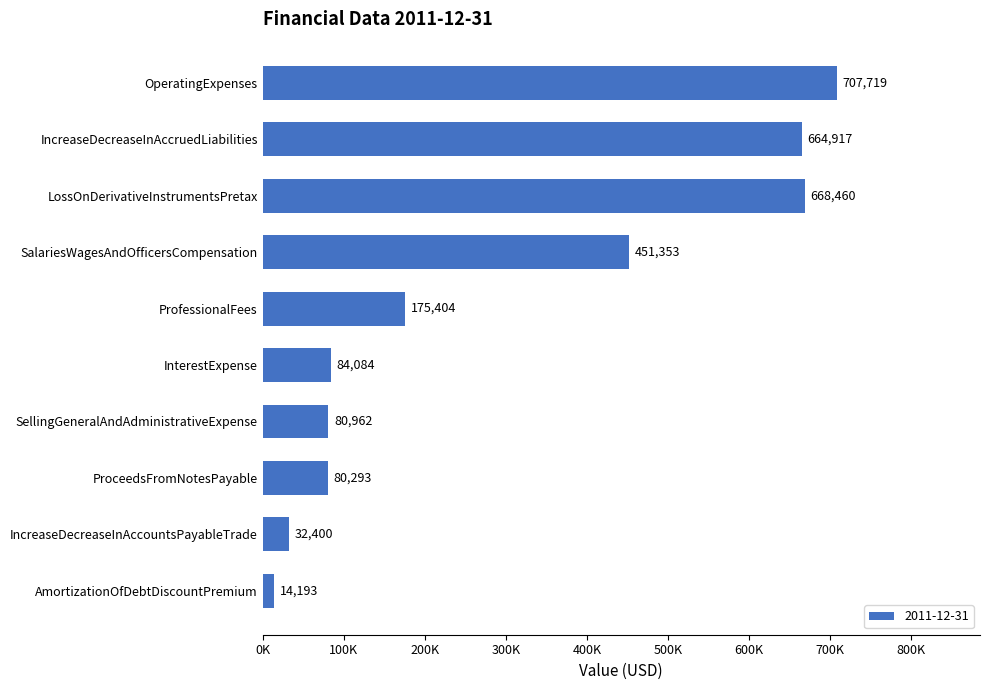

Between ProceedsFromNotesPayable and SalariesWagesAndOfficersCompensation, which is larger?

SalariesWagesAndOfficersCompensation